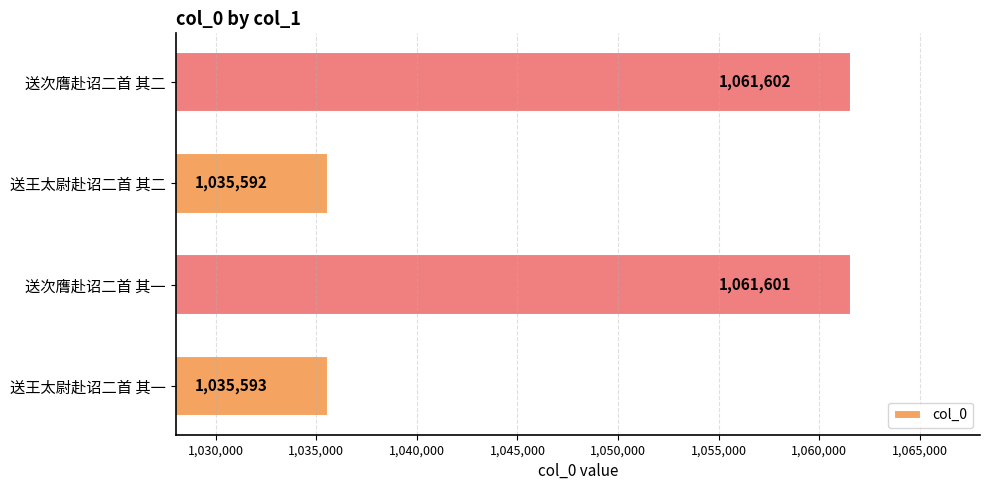

Reading bottom to top, extract all data points from this chart.

1035593	1061601	1035592	1061602